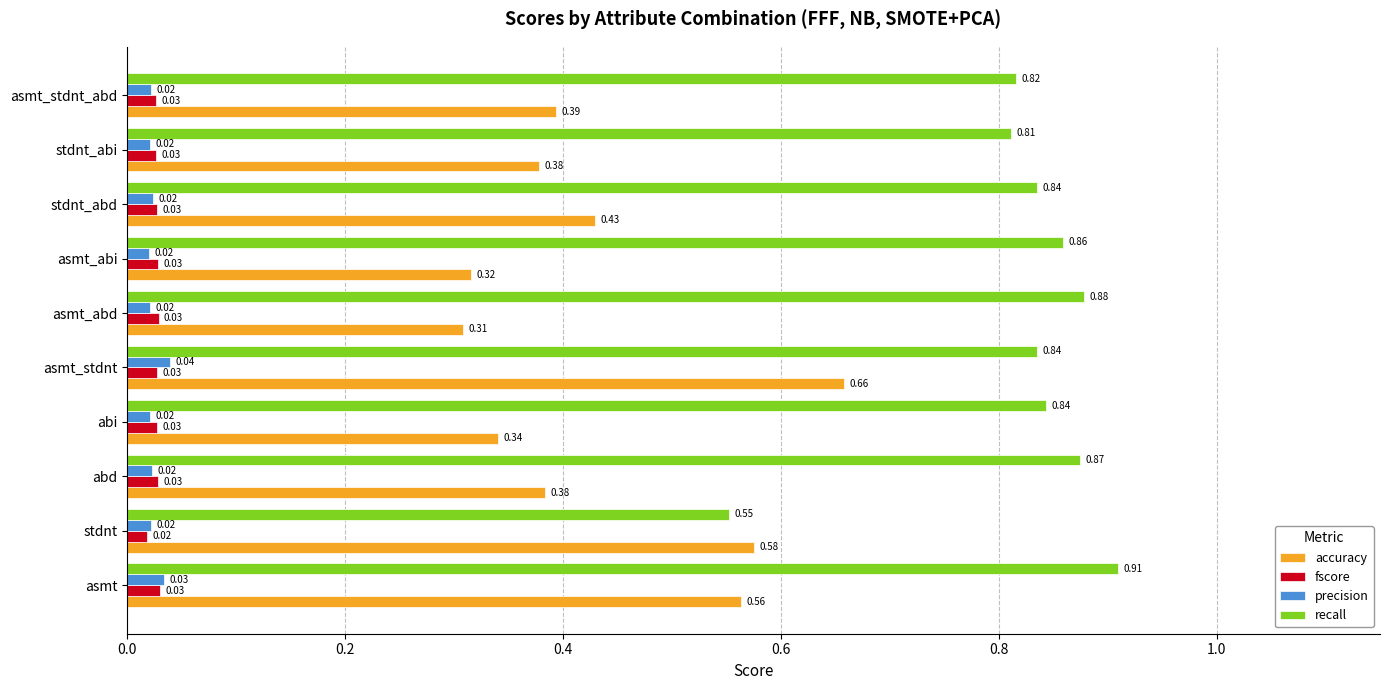

What is the sum of all precision values?

0.2